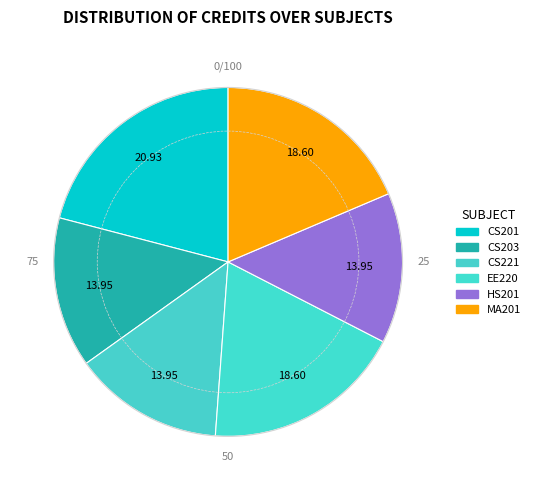

Count the number of slices in the pie.

6